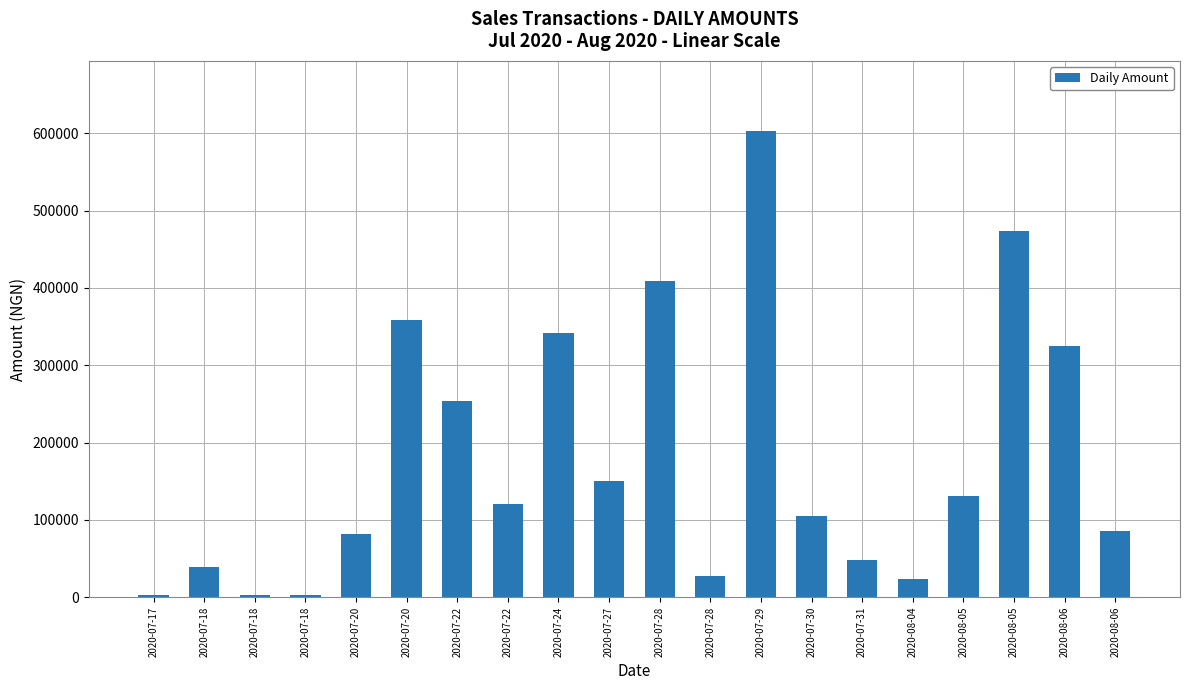

What is the value of the 10th bar from the left?

150000